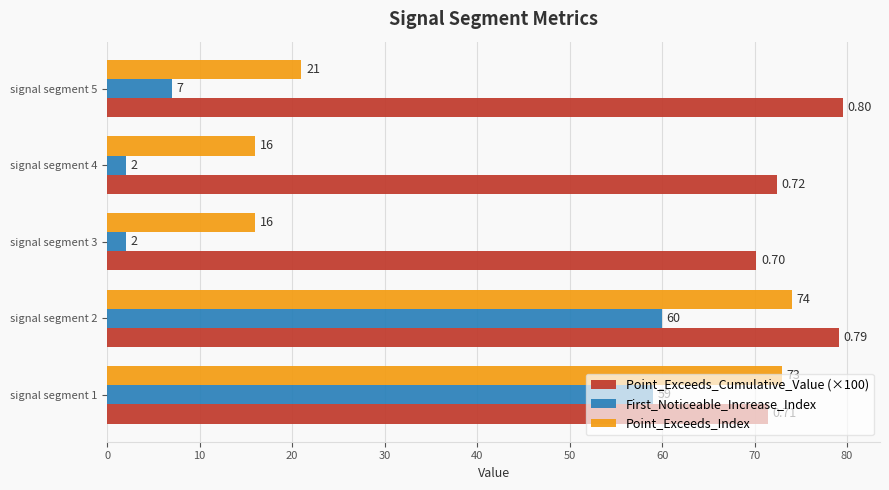

What is the sum of all First_Noticeable_Increase_Index values?

130.0